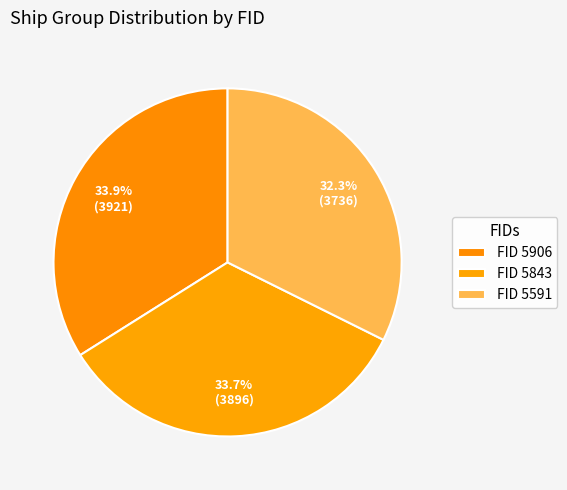

How many segments does this pie chart have?

3